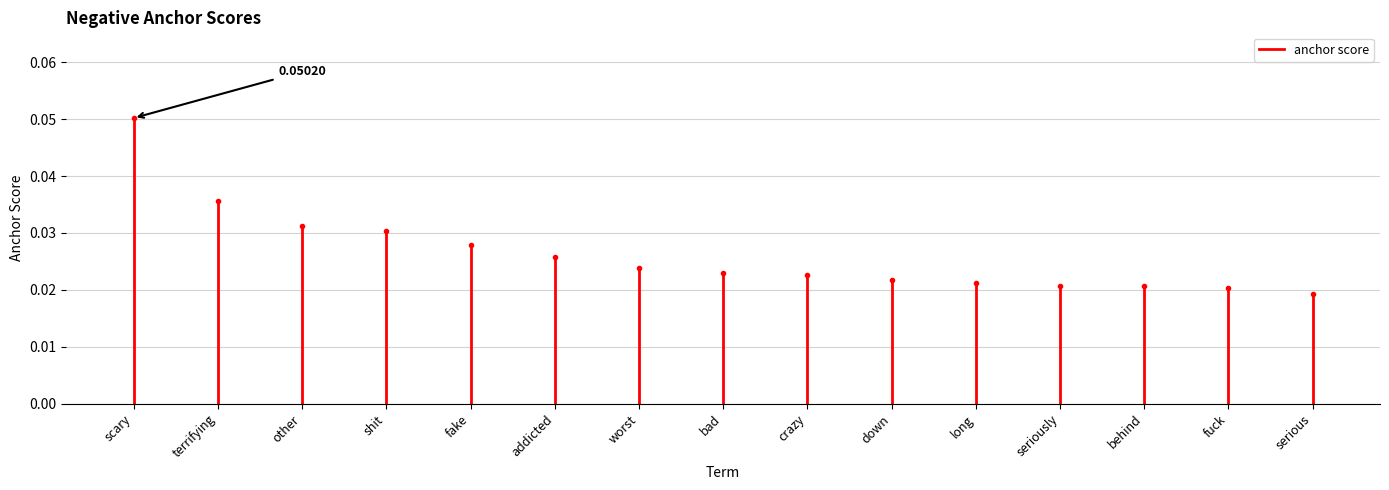

What position from the left is terrifying?

2